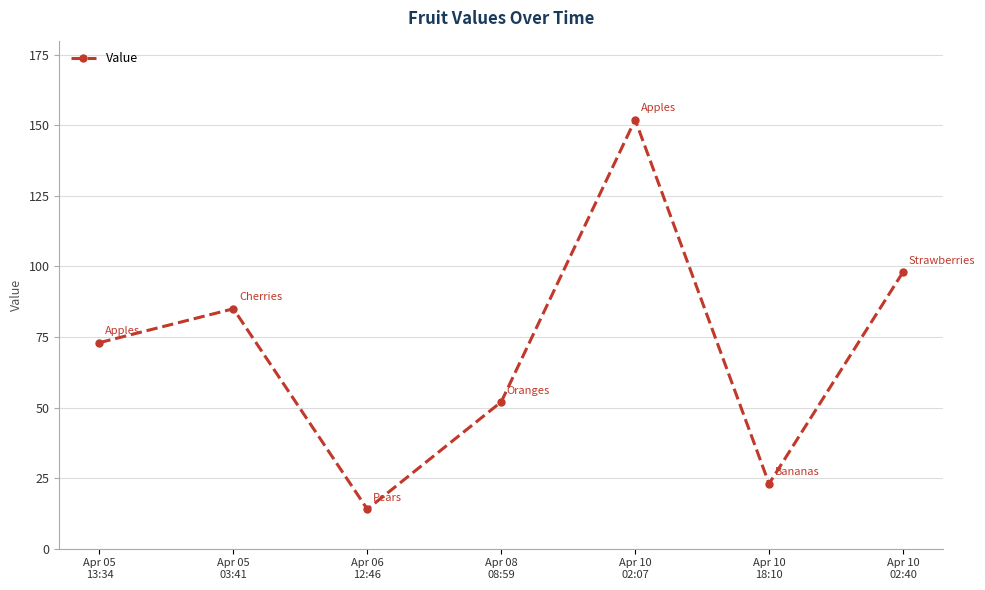

What is the sum of the values at Apr 10
18:10 and Apr 08
08:59?

75